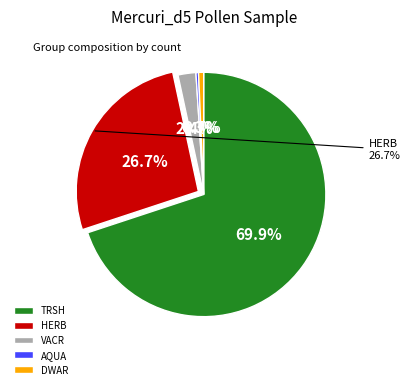

How many slices are in this pie chart?

5